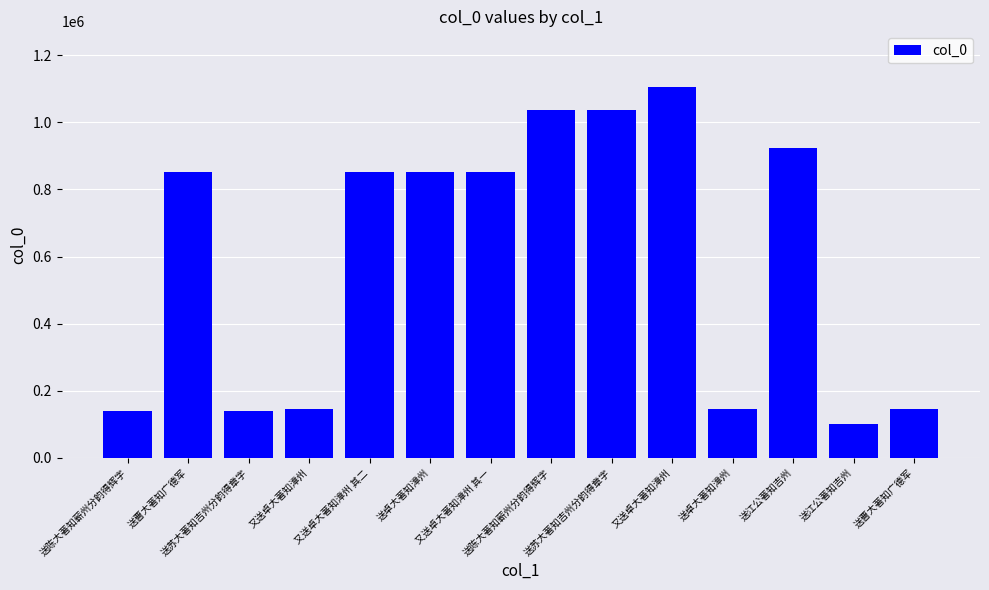

Does the chart contain any negative values?

No